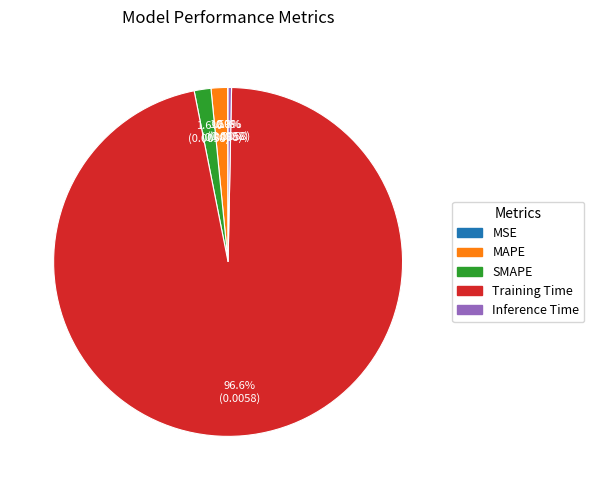

Which slice is the largest?

Training Time